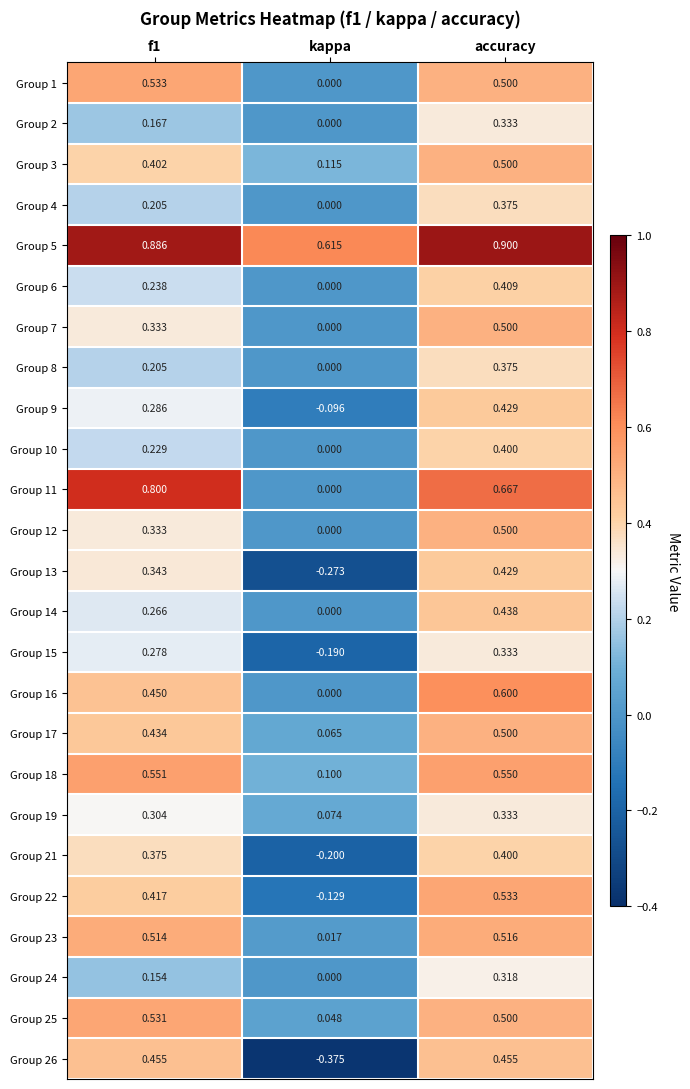

At which category is the sum across all series the highest?

accuracy